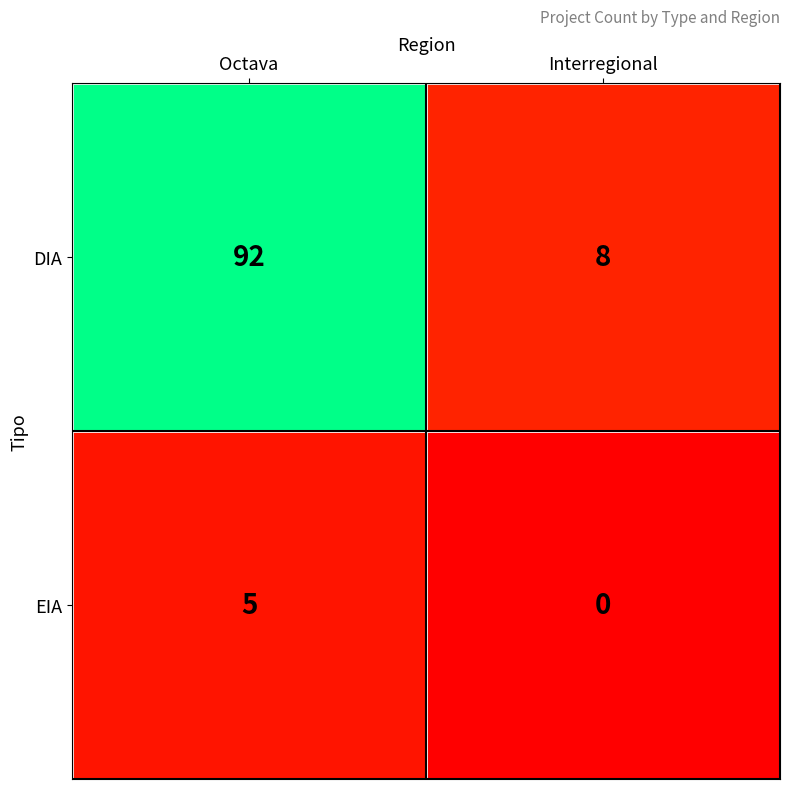

True or false: EIA has a value of 0 at Interregional.

True